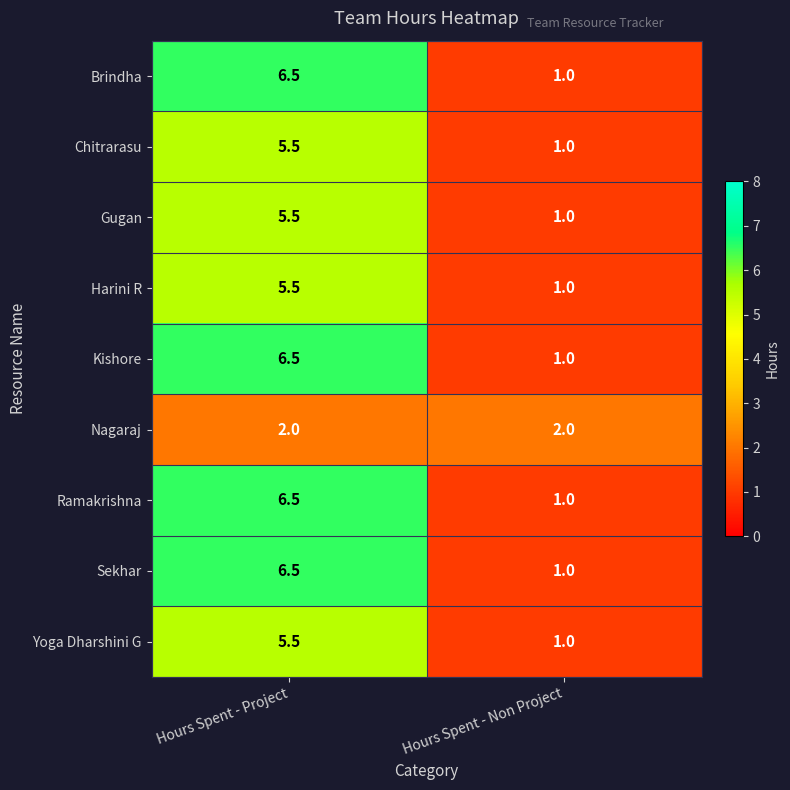

True or false: Chitrarasu has a value of 1.6 at Hours Spent - Non Project.

False